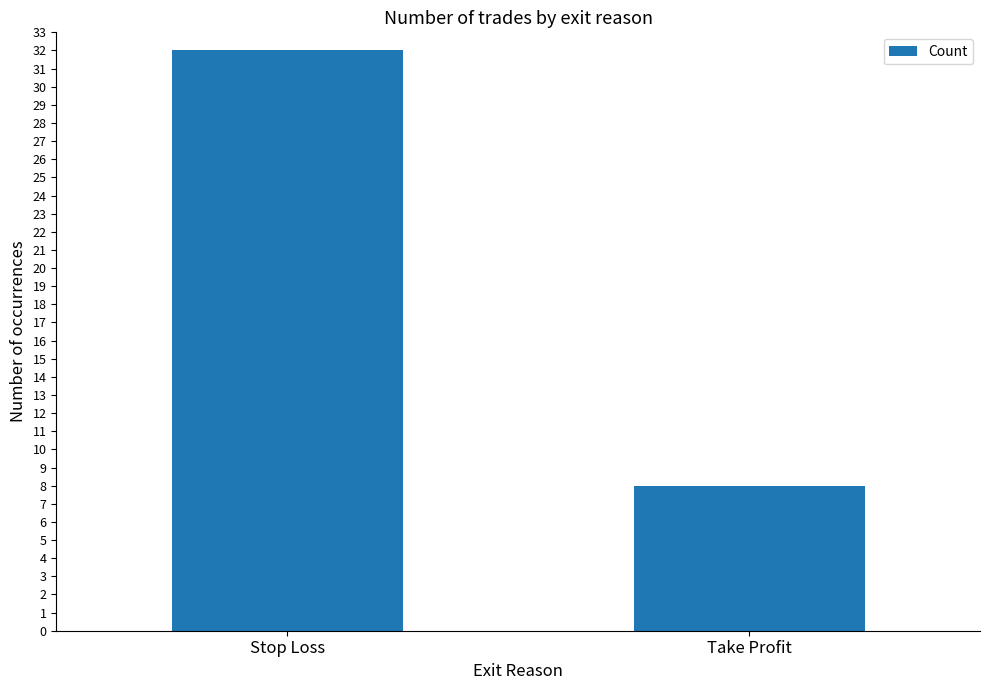

Approximately how many times larger is the value at Stop Loss compared to Take Profit?

4.0